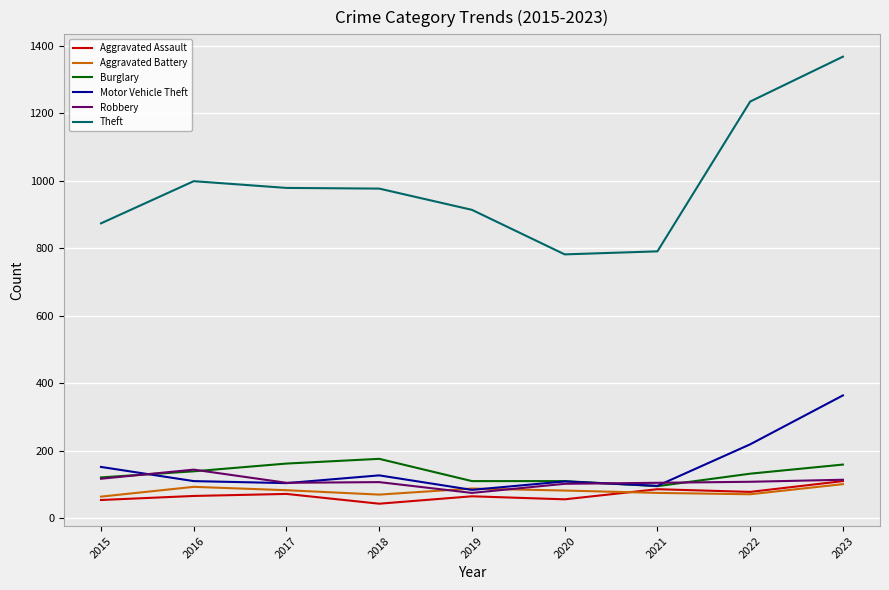

Which series has the largest total across all categories?

Theft